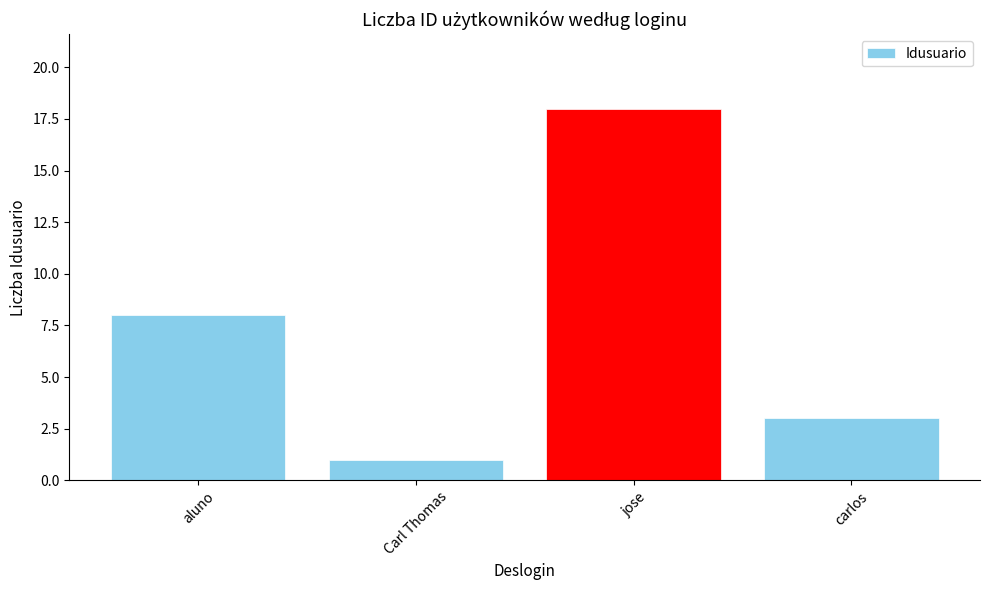

Reading left to right, extract all data points from this chart.

aluno=8	Carl Thomas=1	jose=18	carlos=3